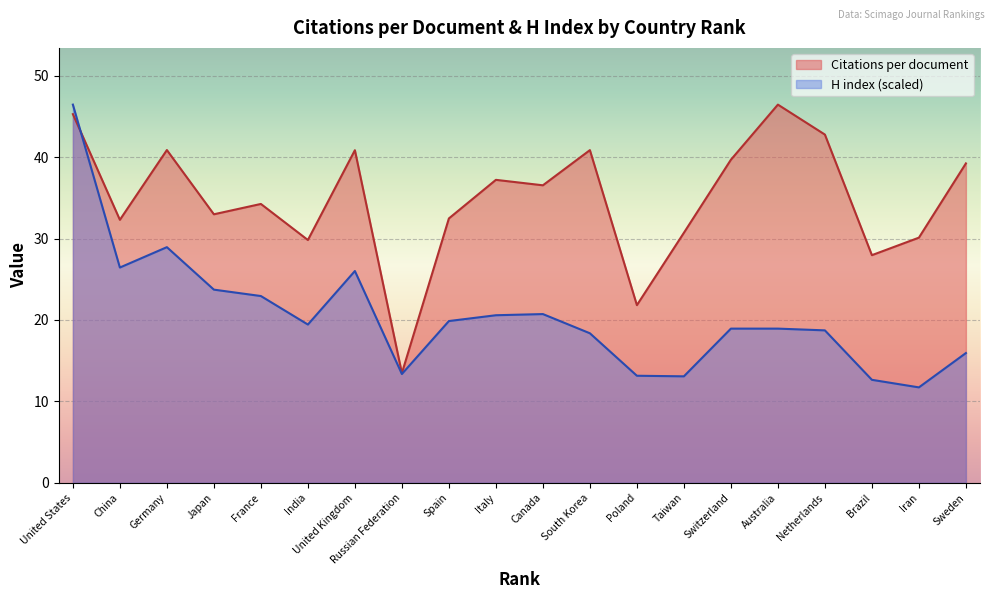

What is the difference between the highest and lowest values at South Korea?

22.5